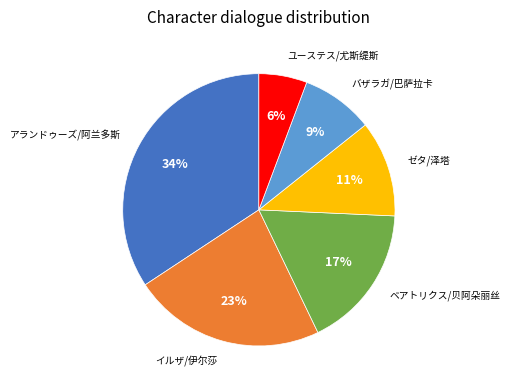

How many segments does this pie chart have?

6